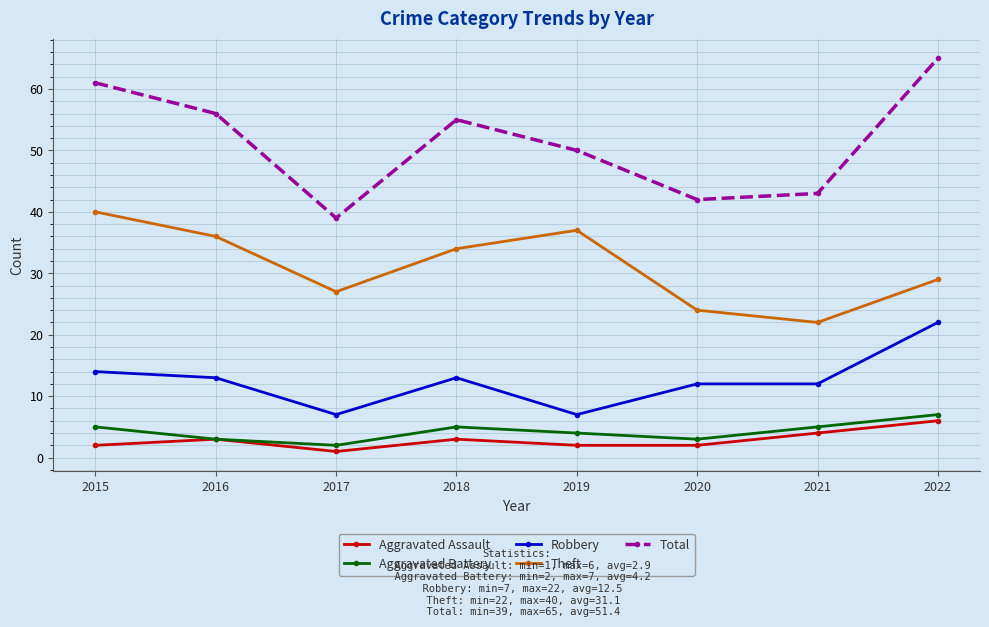

What is the sum of the Aggravated Assault values at 2021 and 2015?

6